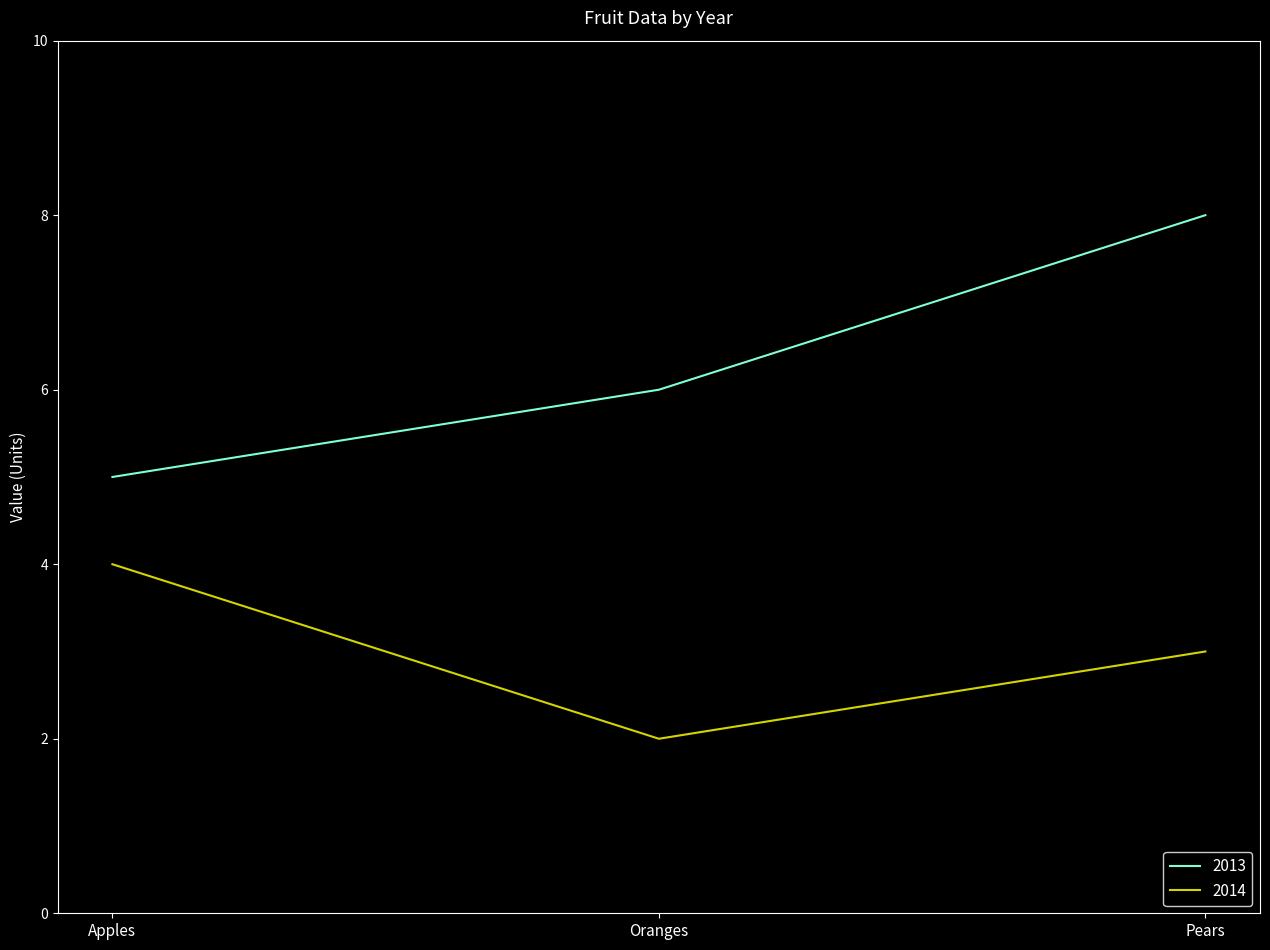

Reading left to right, list all the values displayed in this chart.

2013: Apples=5	Oranges=6	Pears=8
2014: Apples=4	Oranges=2	Pears=3